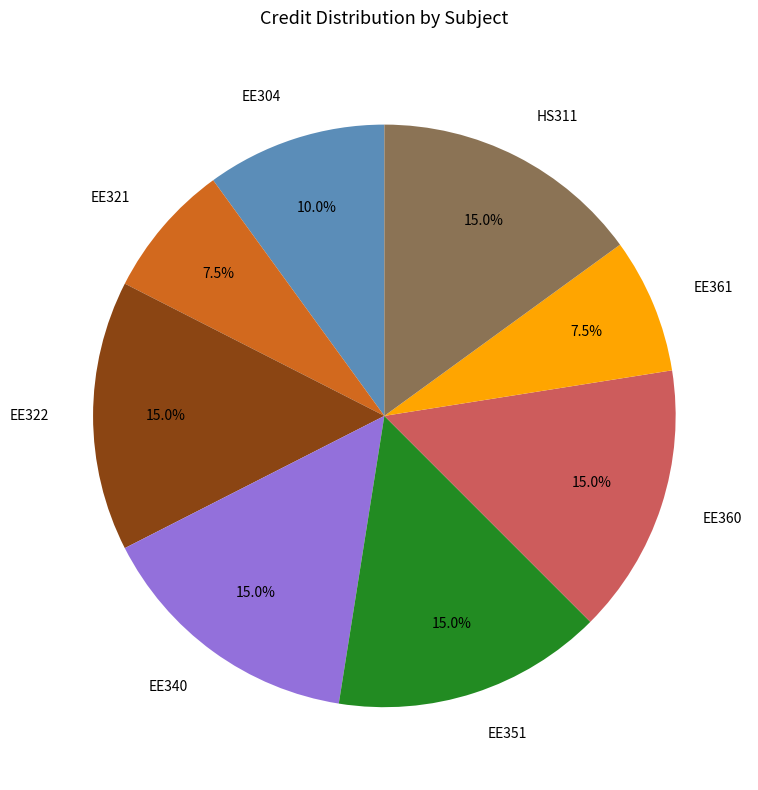

Is it true that EE361 is 14% of the pie?

False